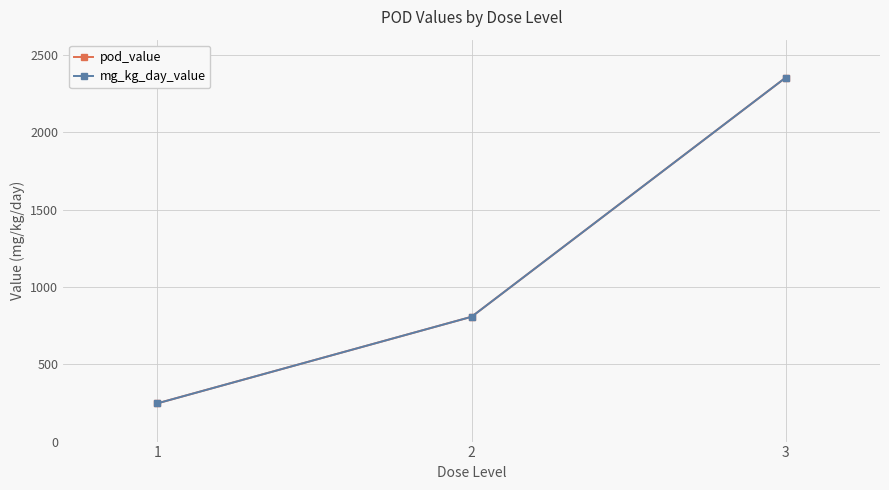

Is this an area chart (filled region under the line)?

No